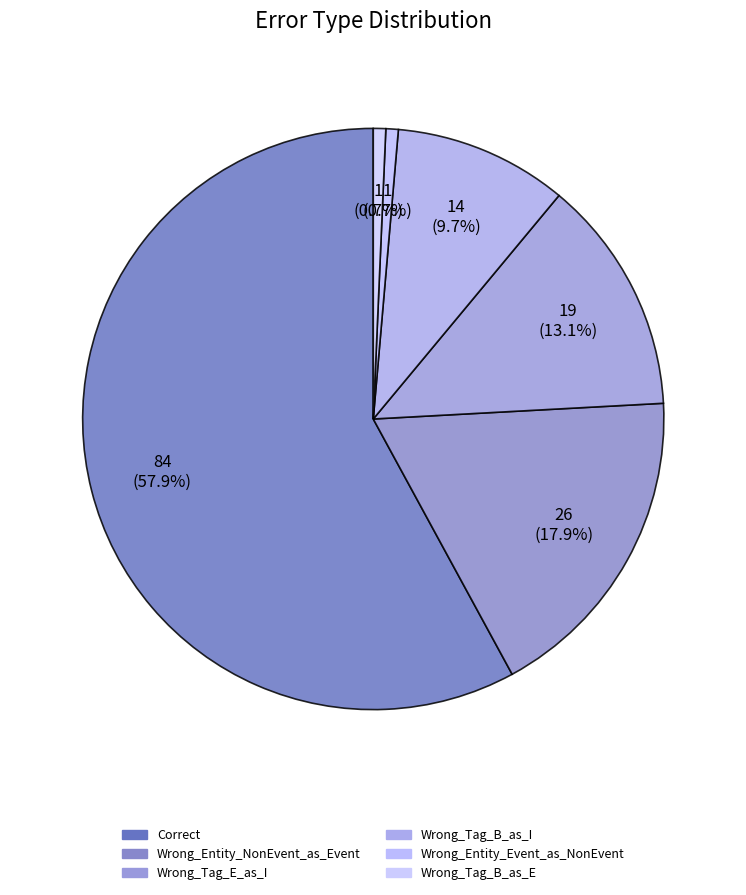

Which slice is the largest?

Correct